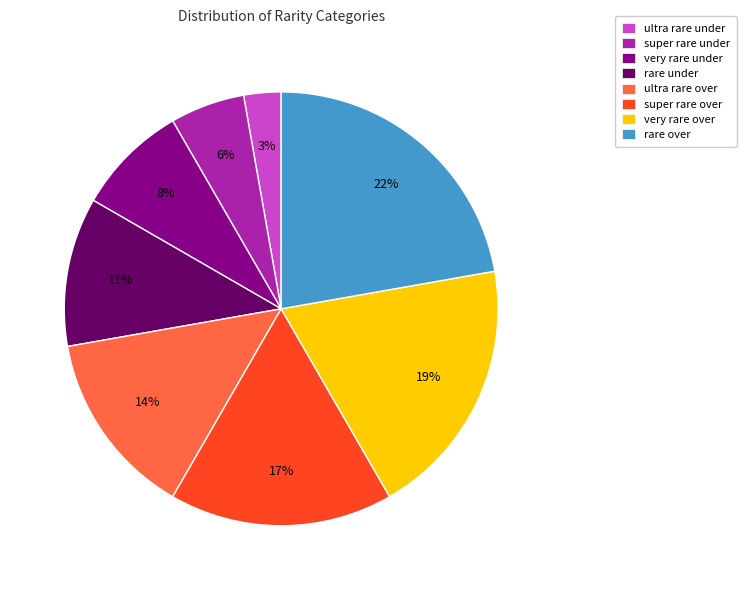

Approximately how many times larger is the value at rare over compared to rare under?

2.0